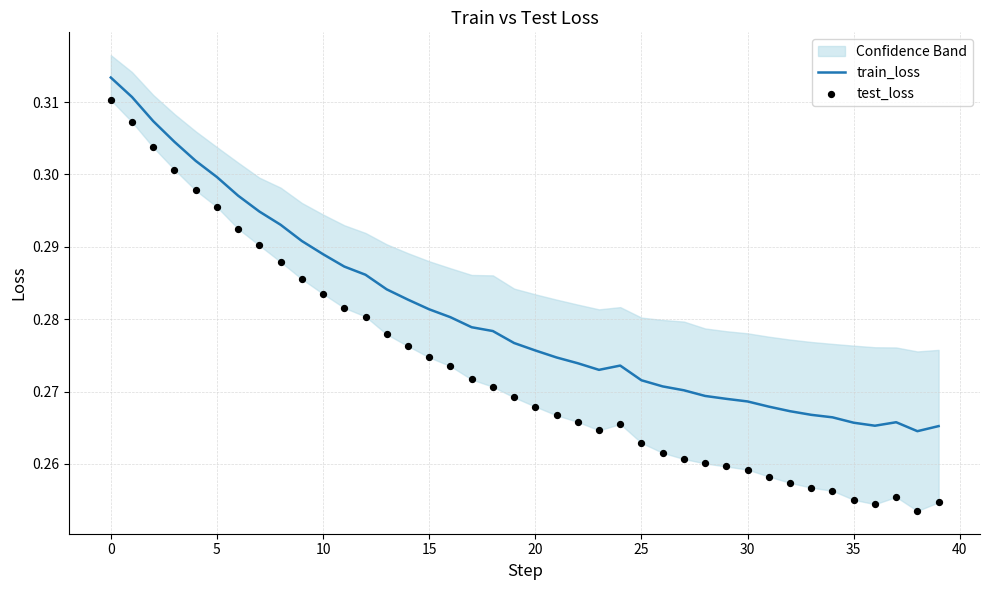

Which series reaches the maximum Y coordinate?

train_loss